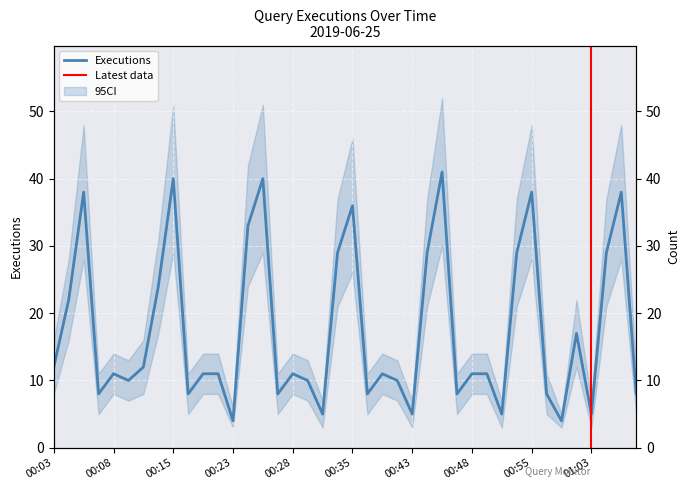

At which category does the data reach its first local valley?

00:06